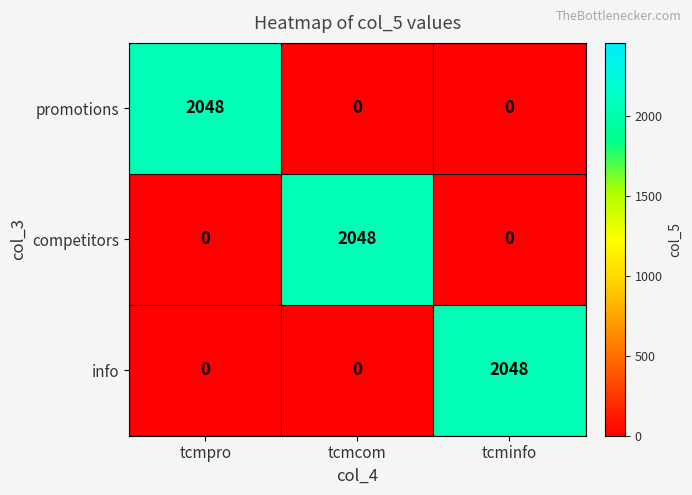

What is the difference between the highest and lowest values at tcmpro?

2048